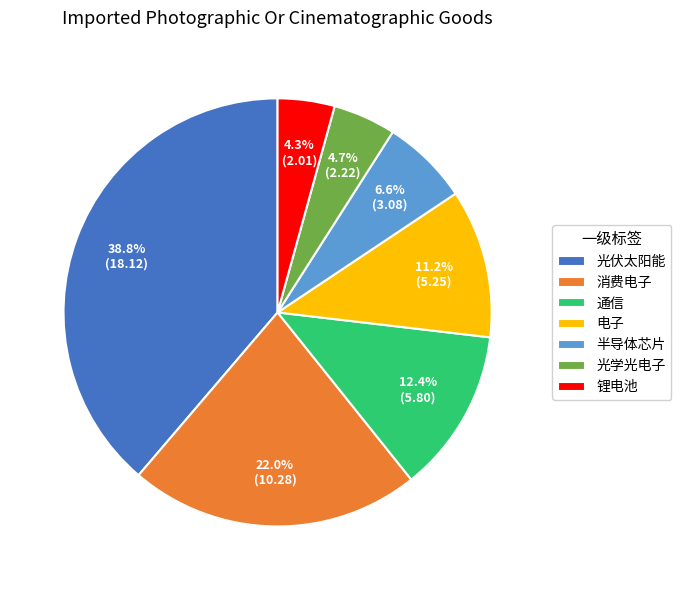

What is the total percentage of 锂电池 and 电子?

15.5%